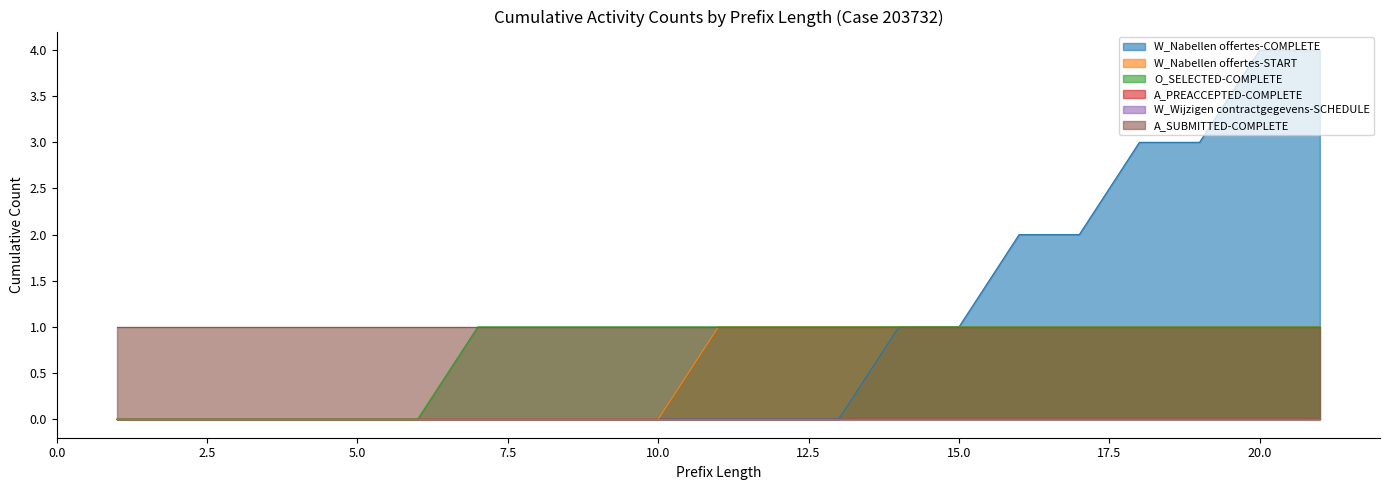

List the labels in order of O_SELECTED-COMPLETE value, smallest first.

1, 2, 3, 4, 5, 6, 7, 8, 9, 10, 11, 12, 13, 14, 15, 16, 17, 18, 19, 20, 21